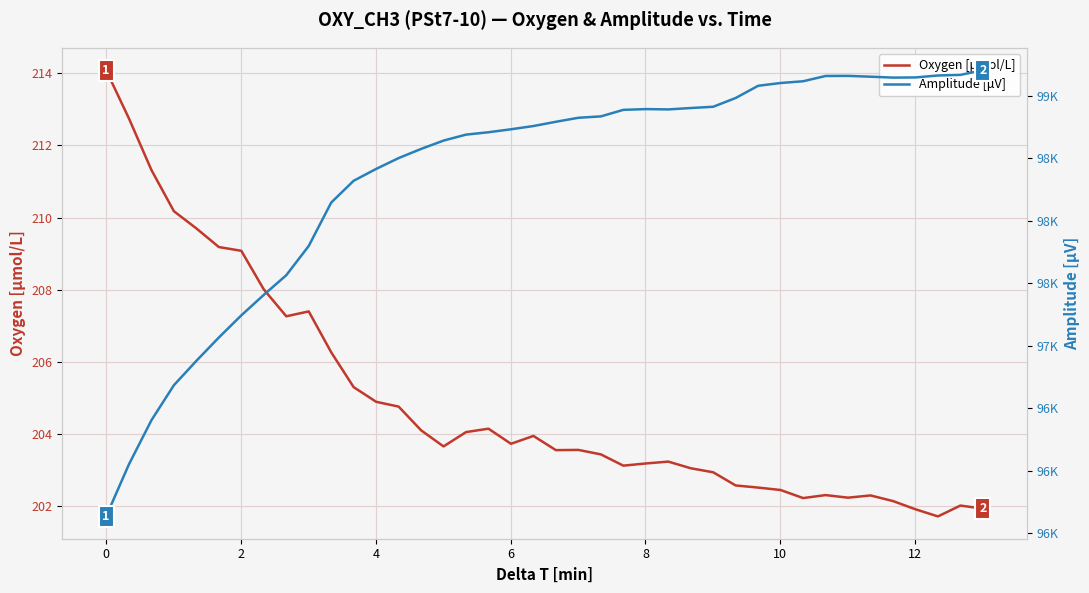

True or false: Oxygen [μmol/L] and Amplitude [μV] intersect in this chart.

False